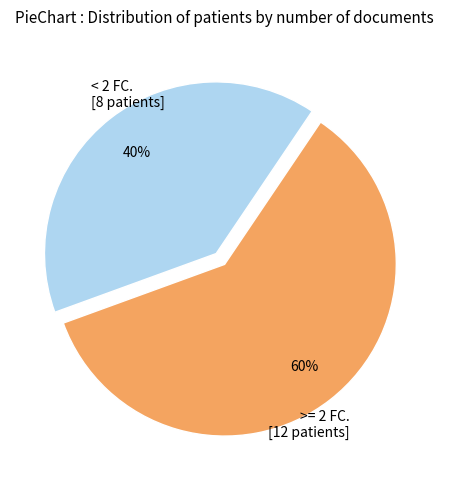

Do < 2 FC. [8 patients] and >= 2 FC. [12 patients] together represent more than half of the pie?

Yes